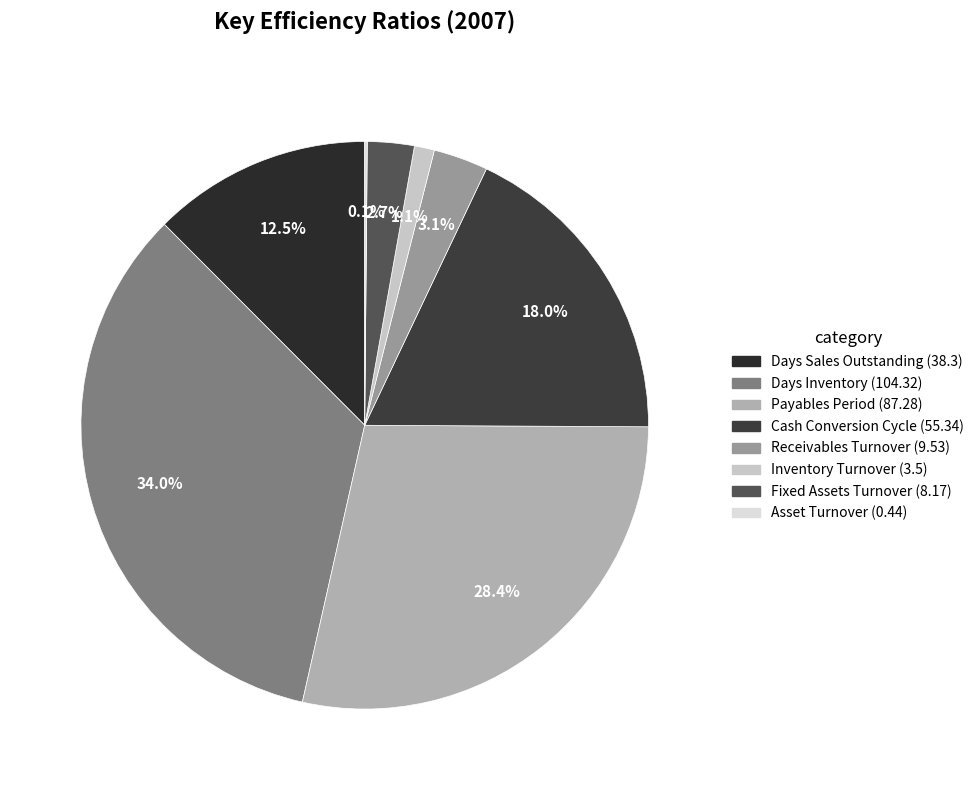

The Payables Period slice represents 28% of the pie. True or false?

True